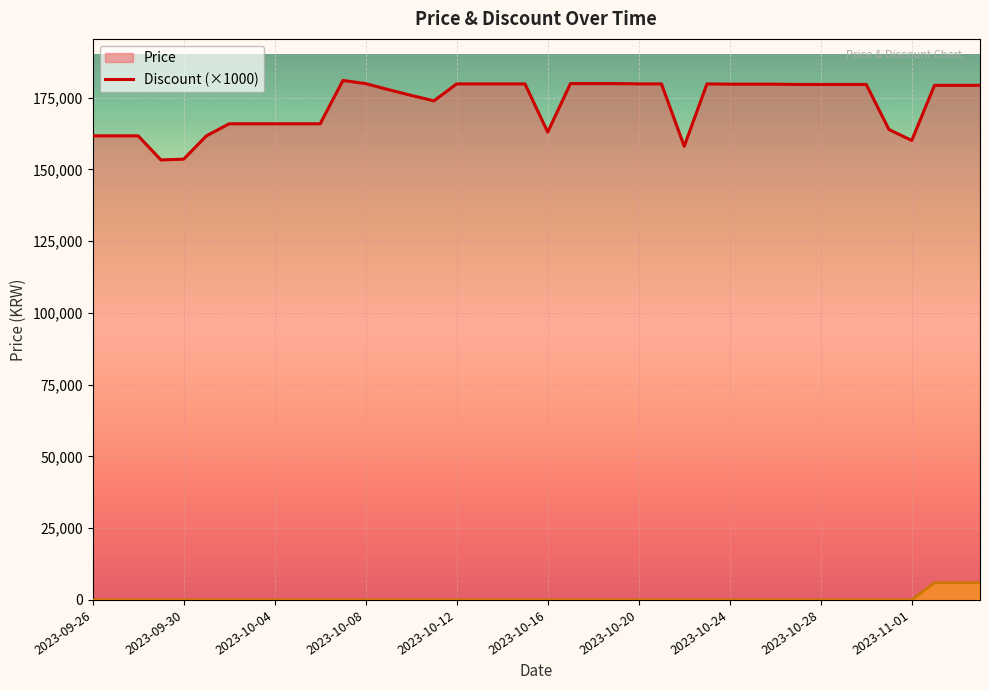

Which series has the largest range (max minus min)?

Price (line)